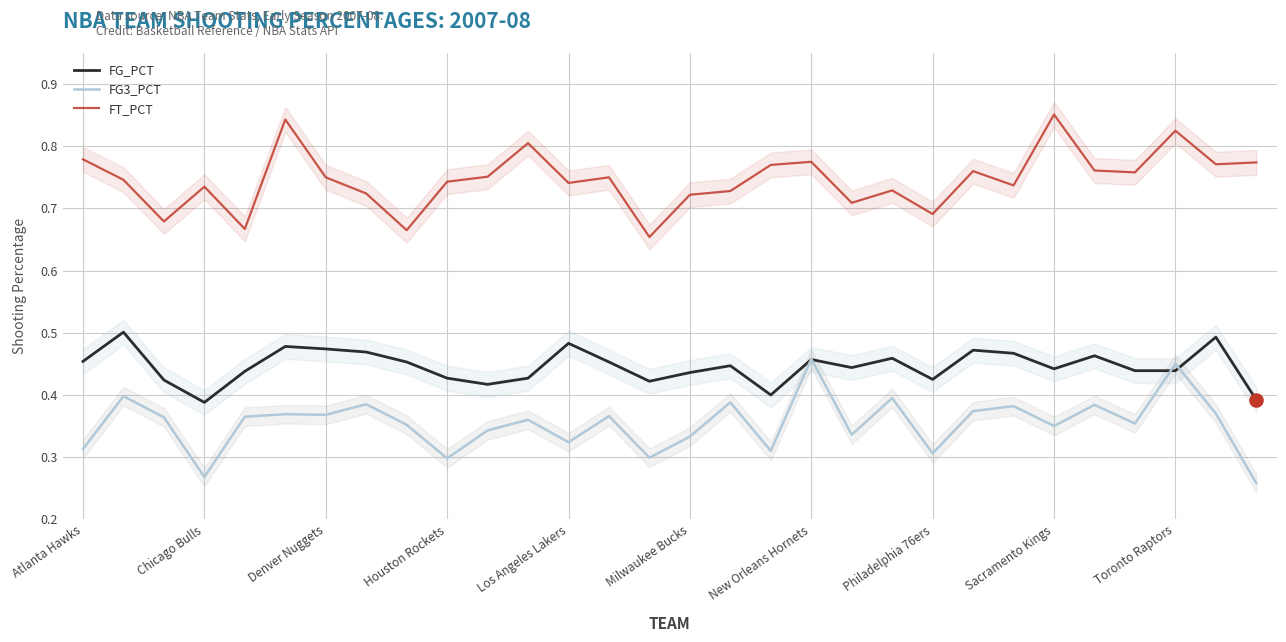

What is the total value across all series at 10?

1.5